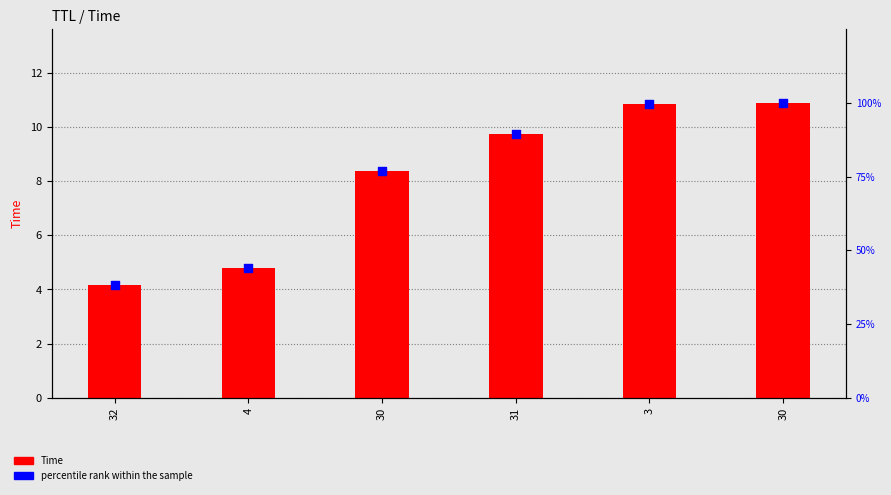

At which category is the sum across all series the highest?

30